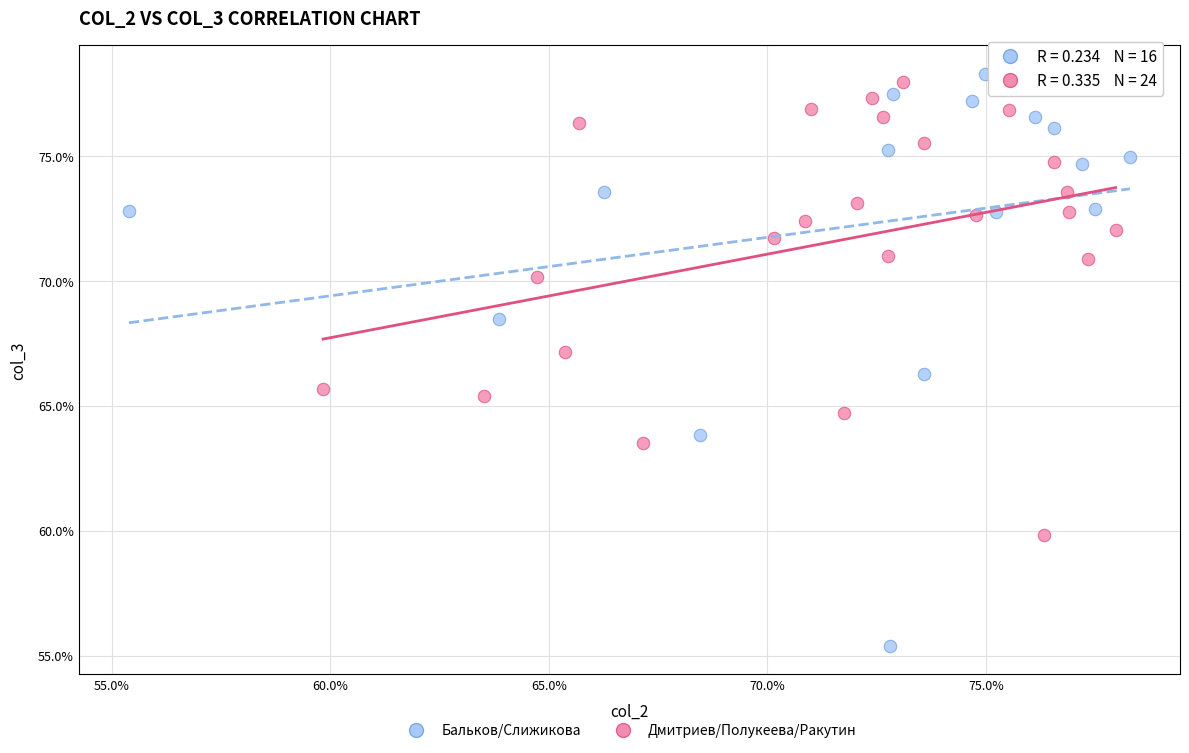

Which series contains the lowest Y value?

Бальков/Слижикова